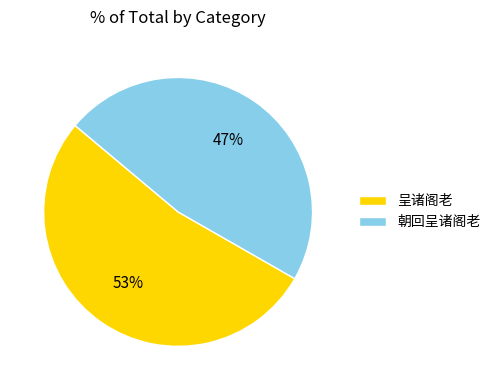

Which slice is the smallest?

朝回呈诸阁老